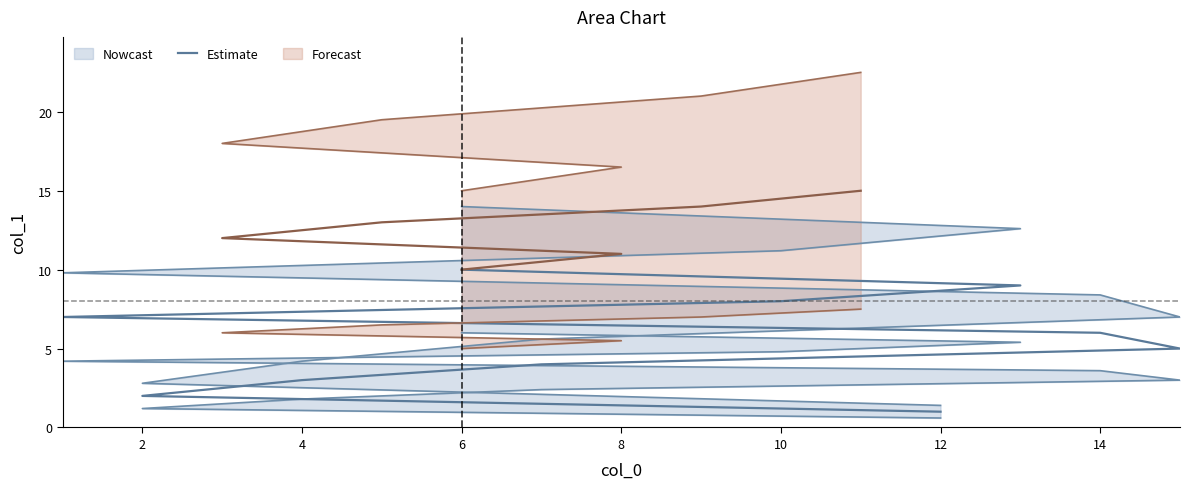

What is the sum of all values?

55